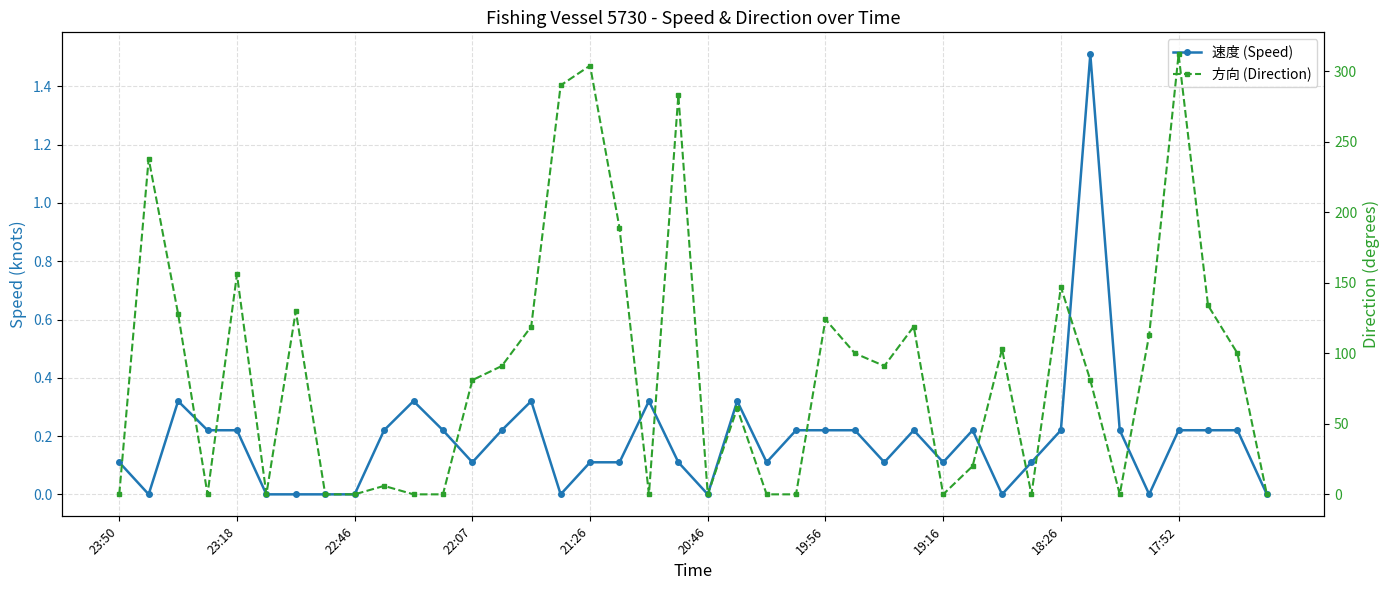

Which series changed the most between 16 and 31?

方向 (Direction)